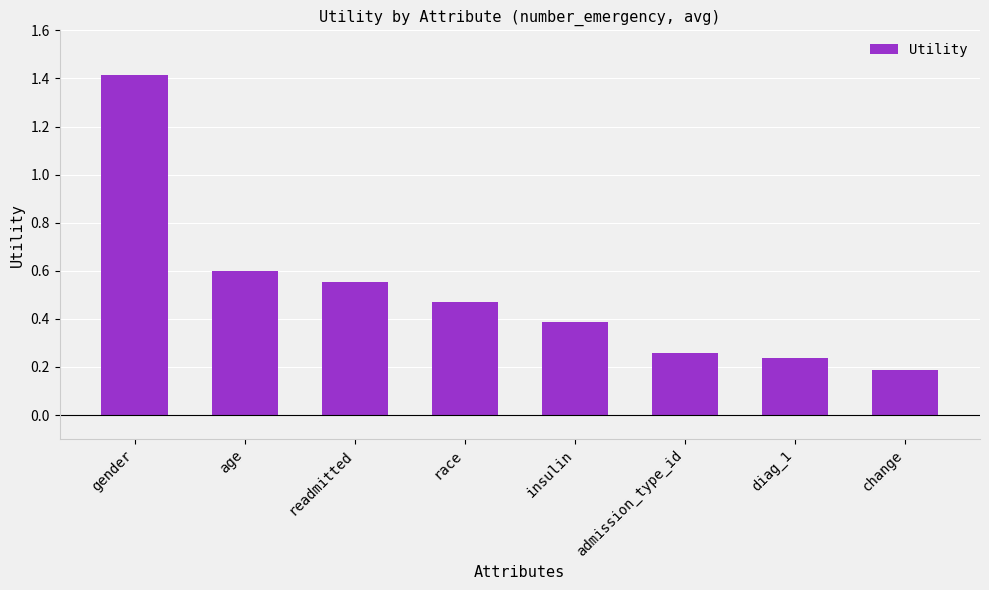

At which label is the value closest to 0?

change